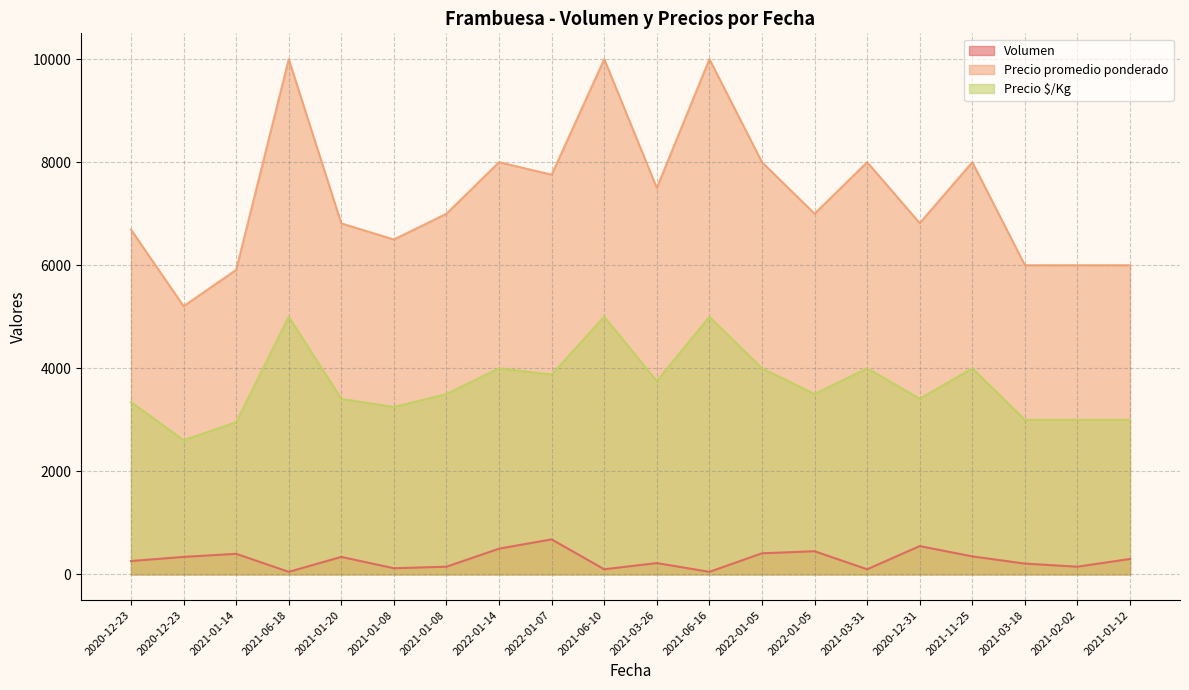

What is the value of the Volumen point at the 18th from the left?

210